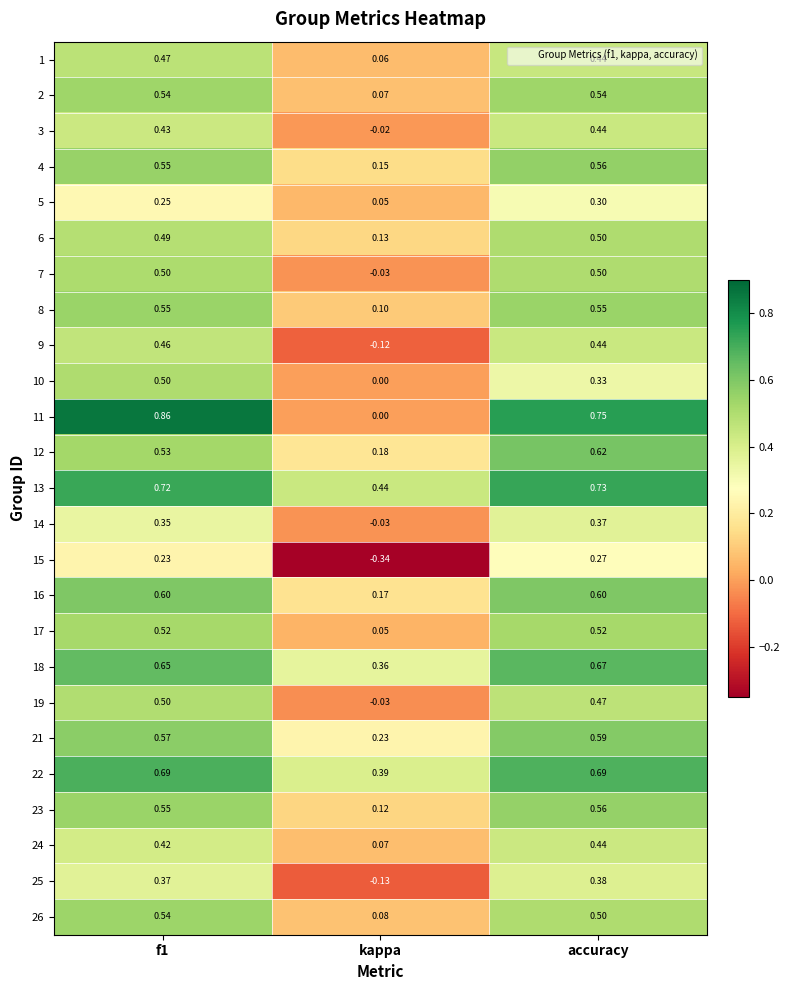

Is the value of 26 at accuracy greater than the value of 17 at kappa?

Yes